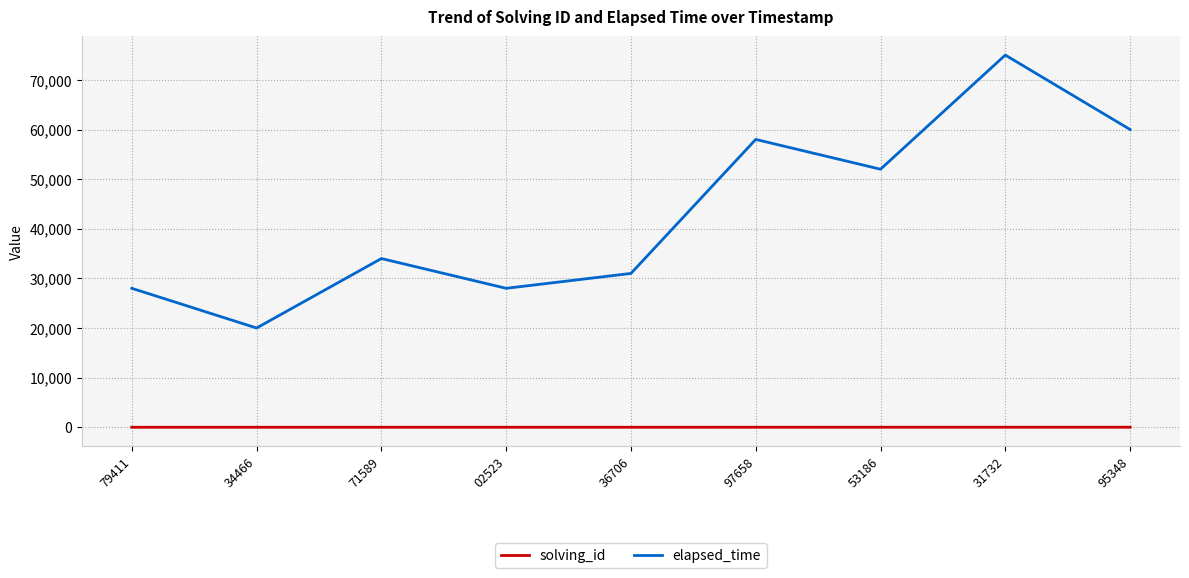

Is the value of solving_id at 79411 greater than the value of elapsed_time at 97658?

No